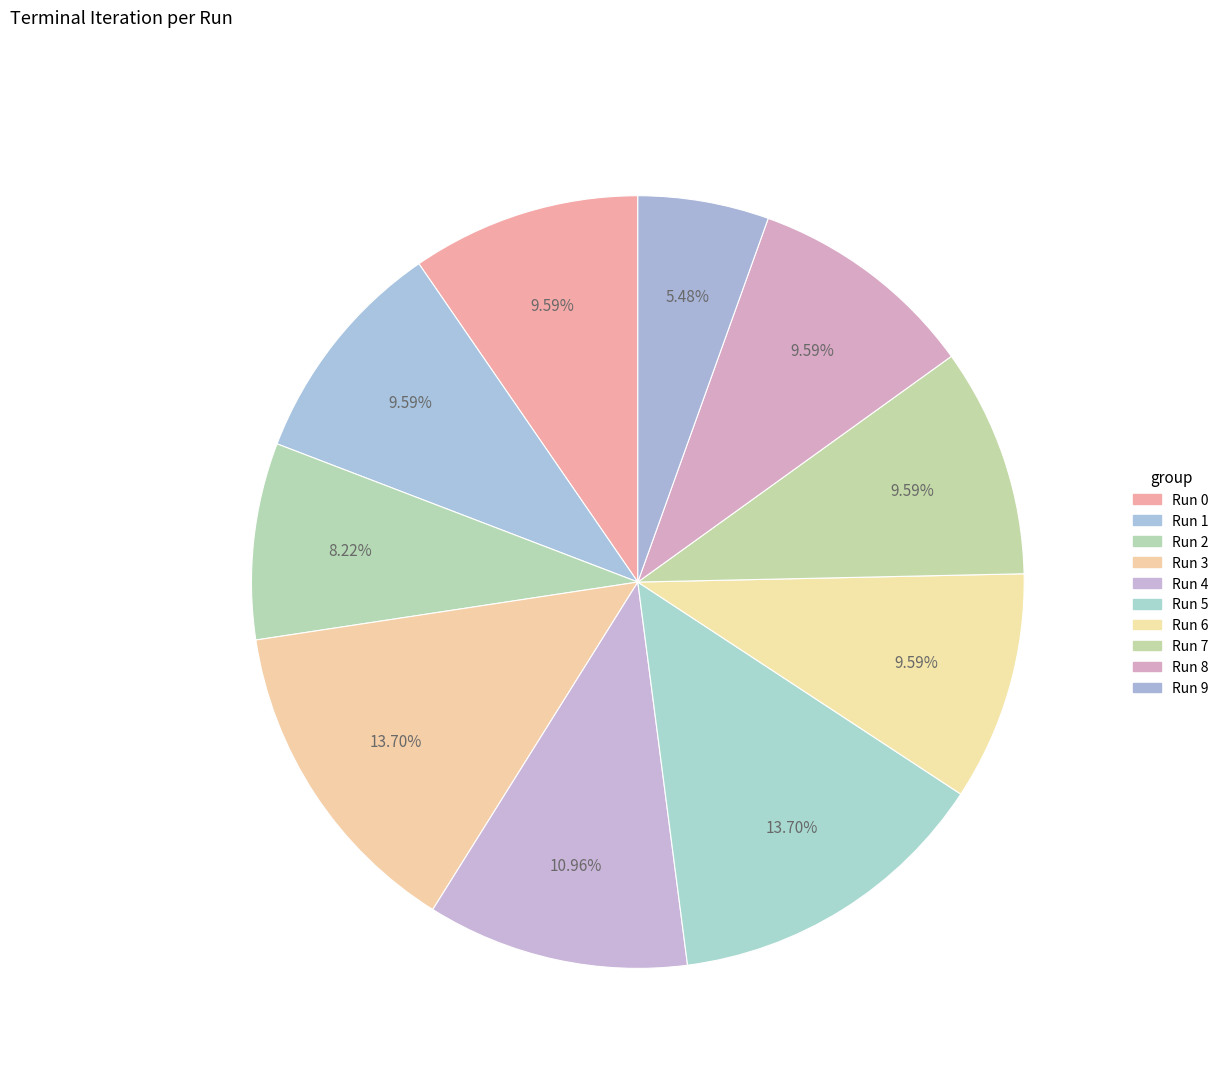

What is the smallest slice in the pie chart?

Run 9